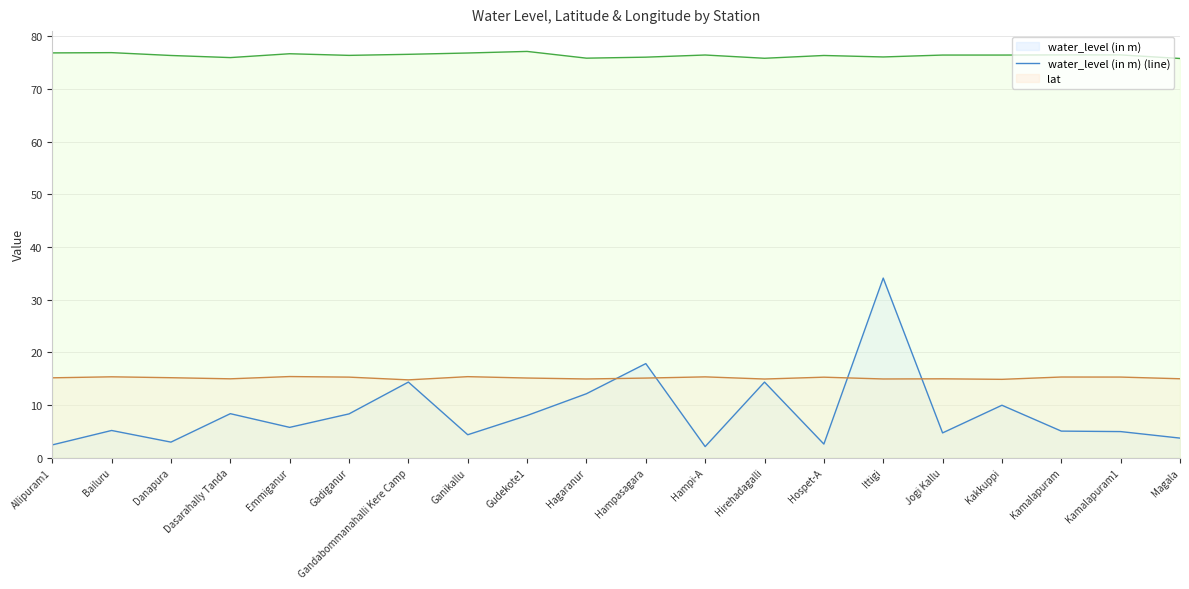

What is the label of the 4th point from the right?

Kakkuppi